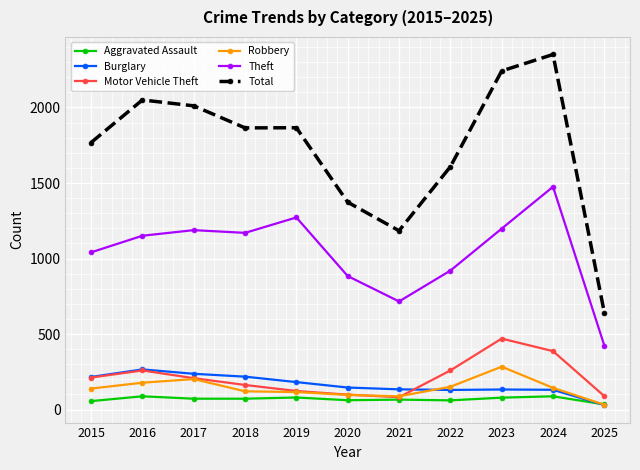

What is the value of the Motor Vehicle Theft point at the 9th from the left?

470